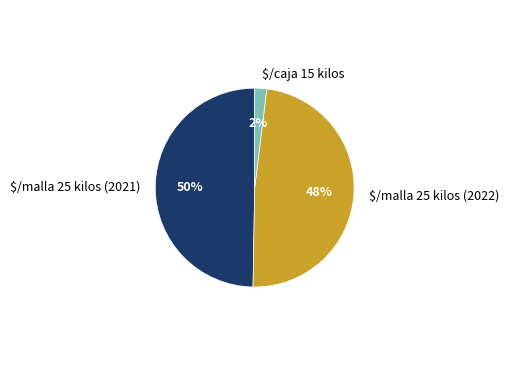

To the nearest percent, what is the average slice percentage?

33%